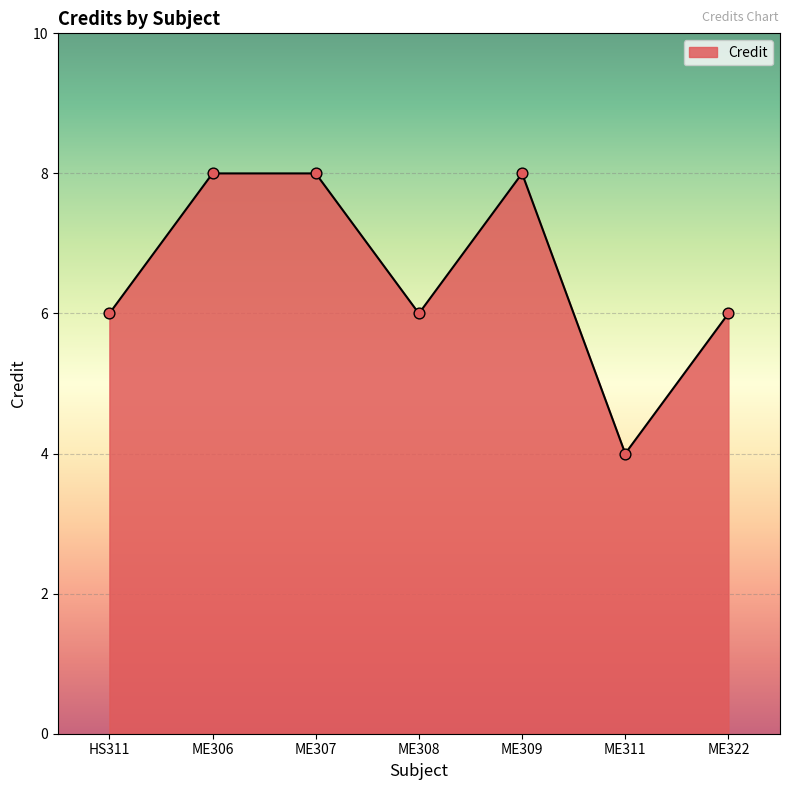

What is the change in value from ME307 to ME308?

-2